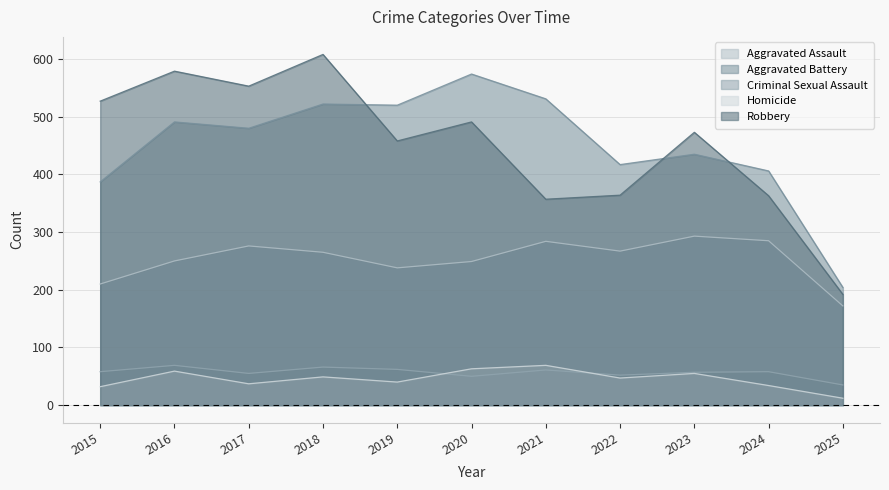

What is the difference between the maximum and second lowest values in the Aggravated Assault series?

83